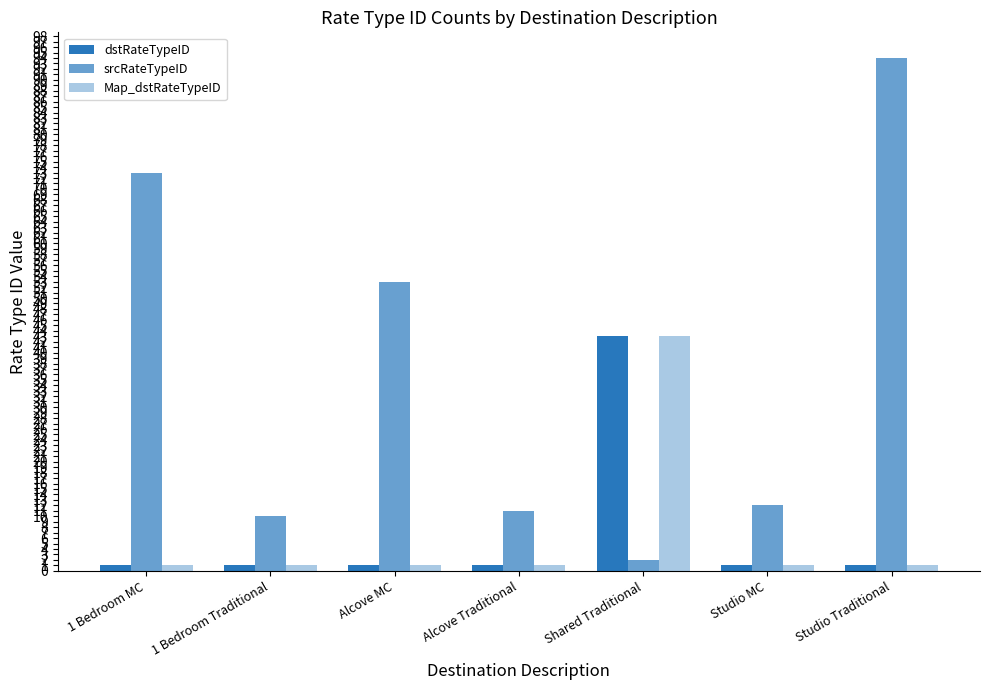

Count the number of categories in the chart.

7